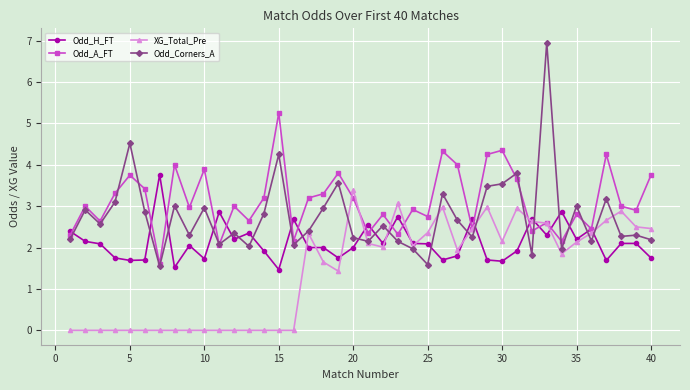

List the series in order of their peak value, lowest first.

XG_Total_Pre, Odd_H_FT, Odd_A_FT, Odd_Corners_A